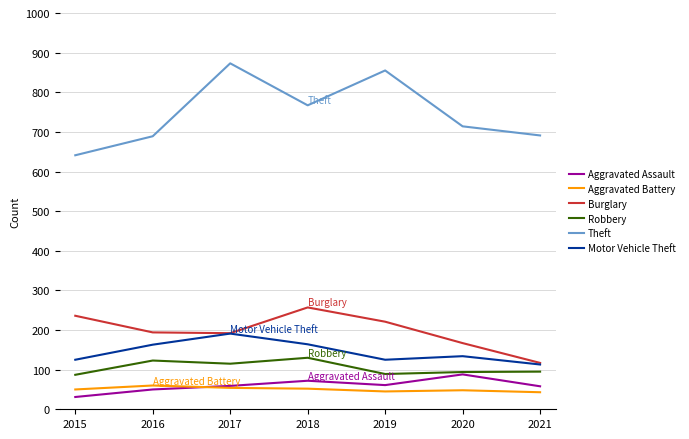

How many interior local valleys does the Burglary series have?

1